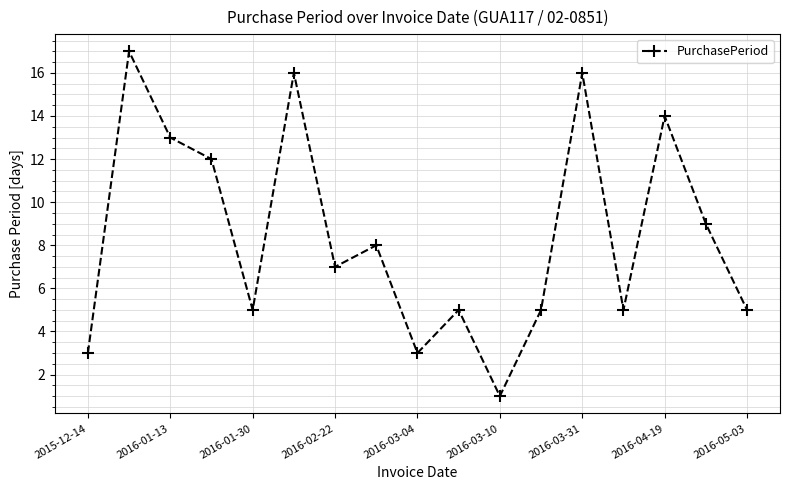

What is the sum of all values?

144